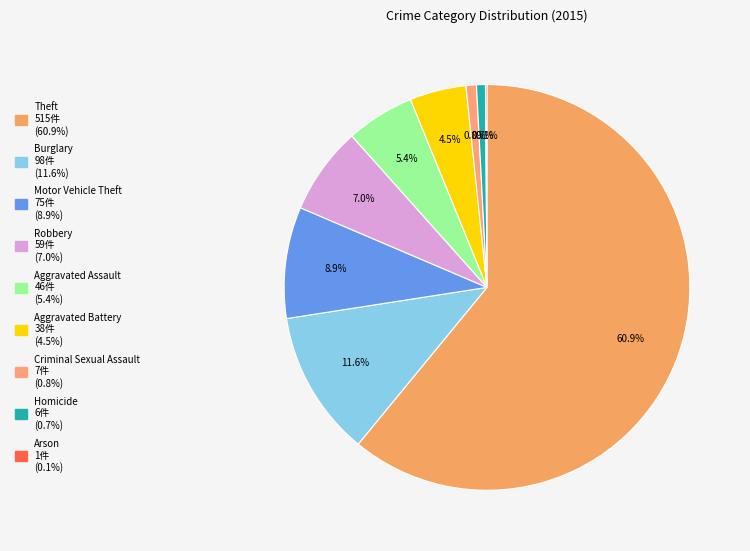

Is it true that Aggravated Assault is 5% of the pie?

True